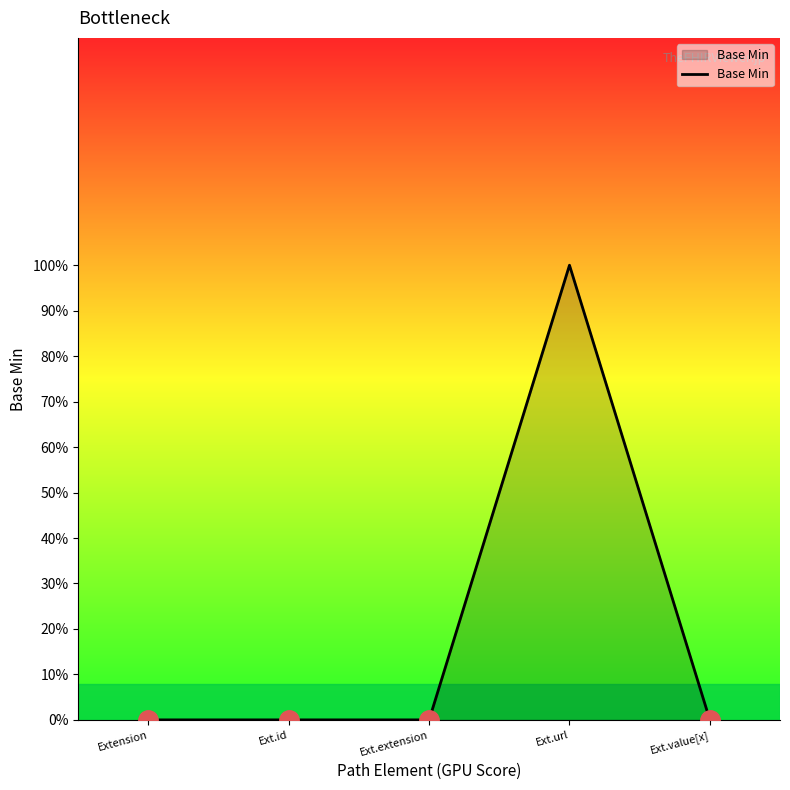

Reading right to left, list all the values displayed in this chart.

0	1	0	0	0